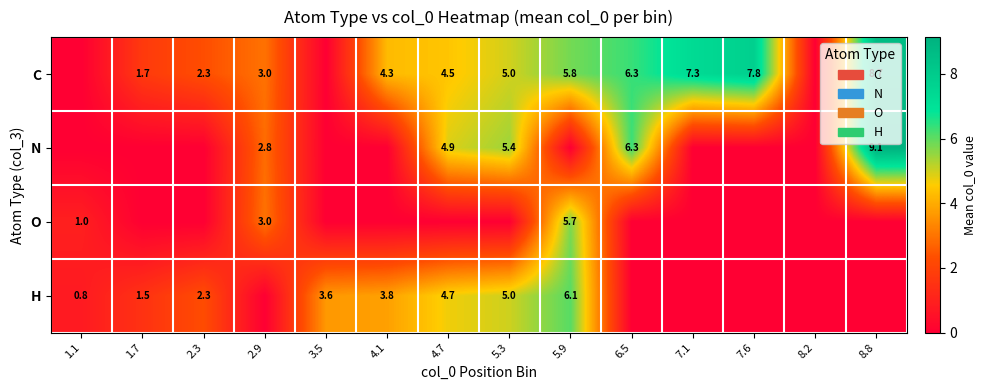

What is the difference between the O values at 1.1 and 2.9?

2.0